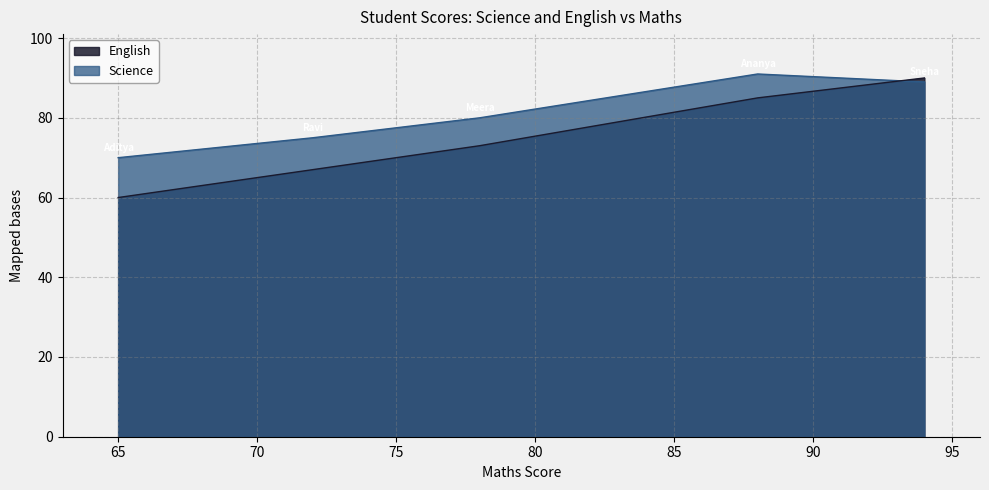

How many lines are shown in the chart?

2